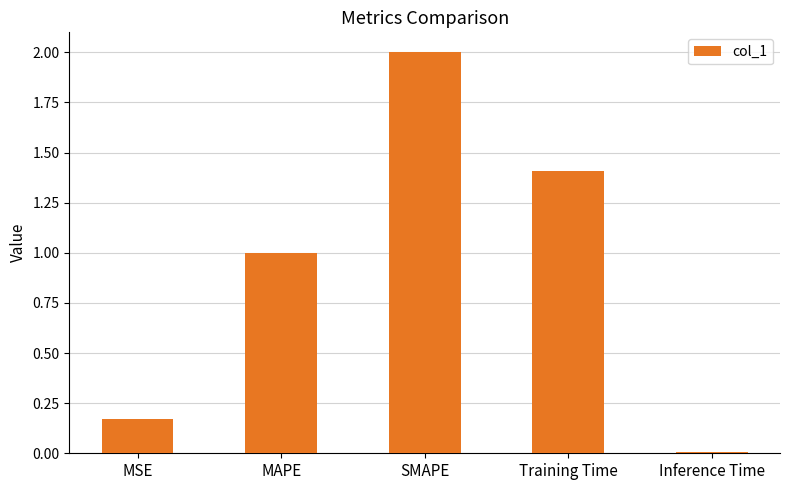

At which category does the chart reach its peak across all series?

SMAPE